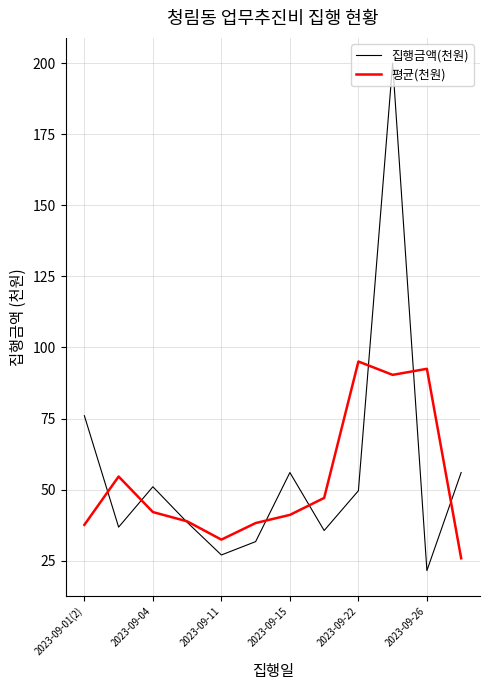

Which series has the widest spread of values?

집행금액(천원)